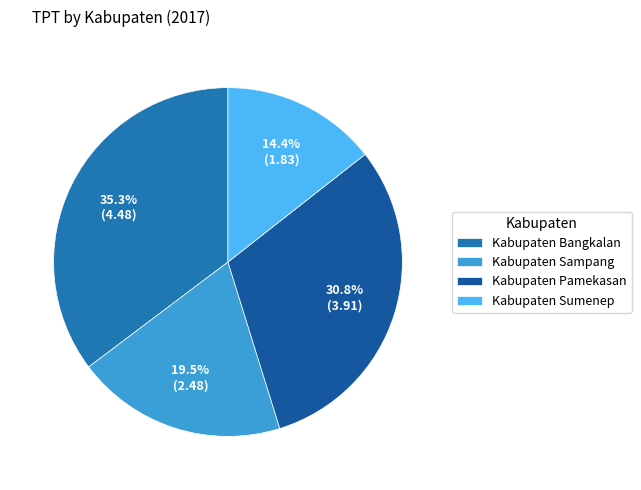

To the nearest percent, what is the difference between the Kabupaten Sumenep and Kabupaten Sampang slice percentages?

5%